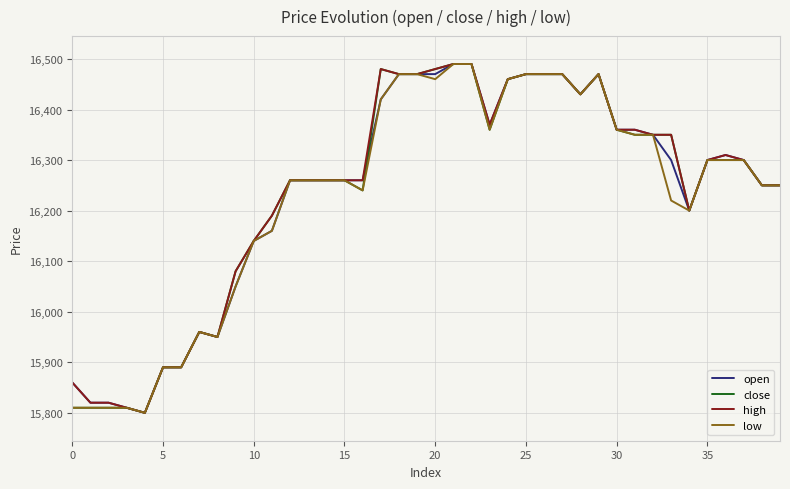

What is the greatest value displayed?

16490